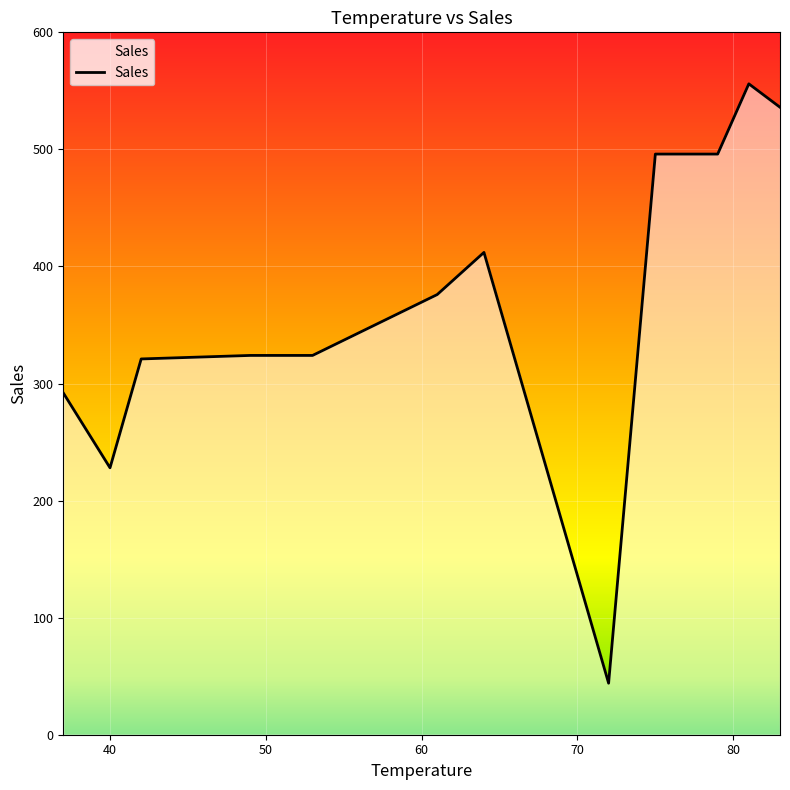

What is the difference between the maximum and minimum values?

512